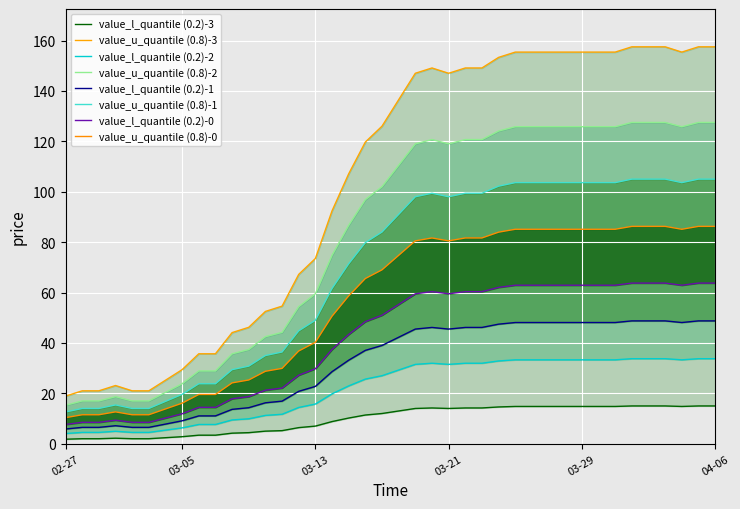

What is the value of the 21st point from the left?

13.0